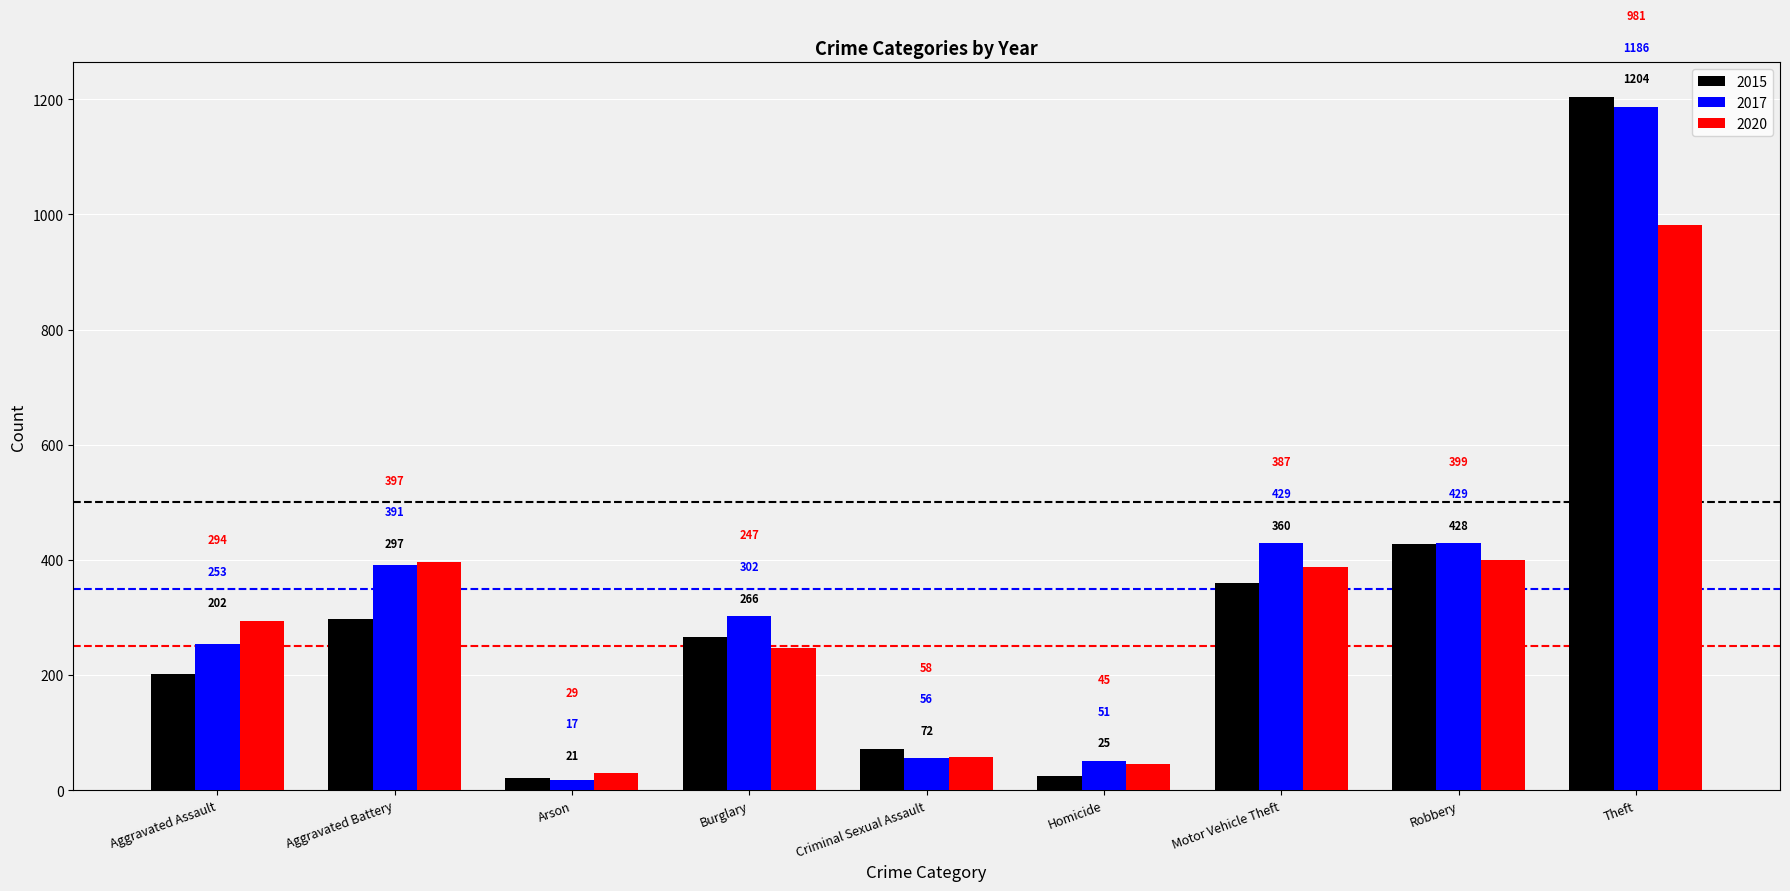

Is it true that 2020 equals 462 at Aggravated Assault?

False